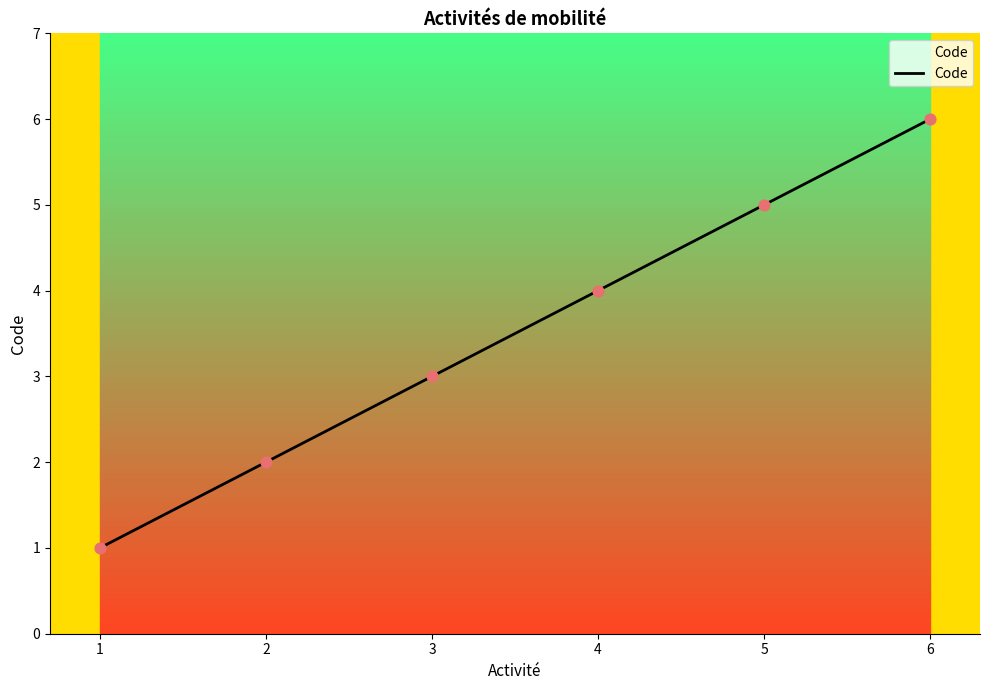

What is the highest value of the Code series?

6.0